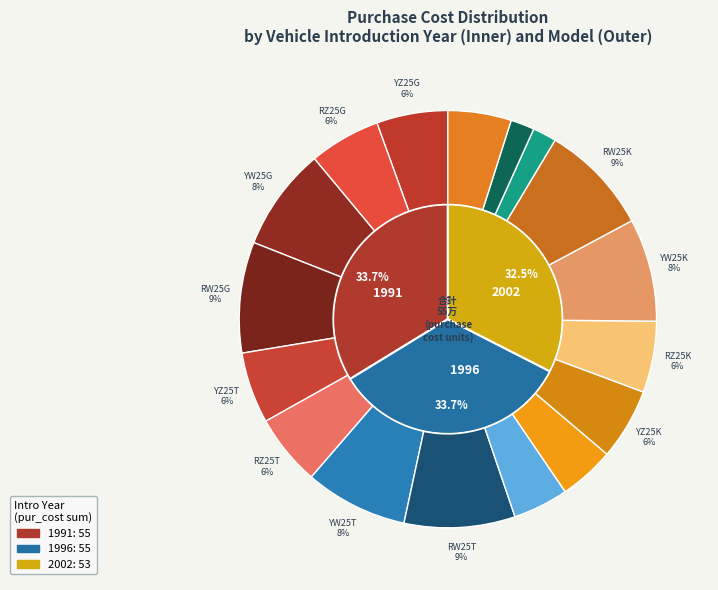

True or false: 1996(KD25K) accounts for 2% of the total.

True